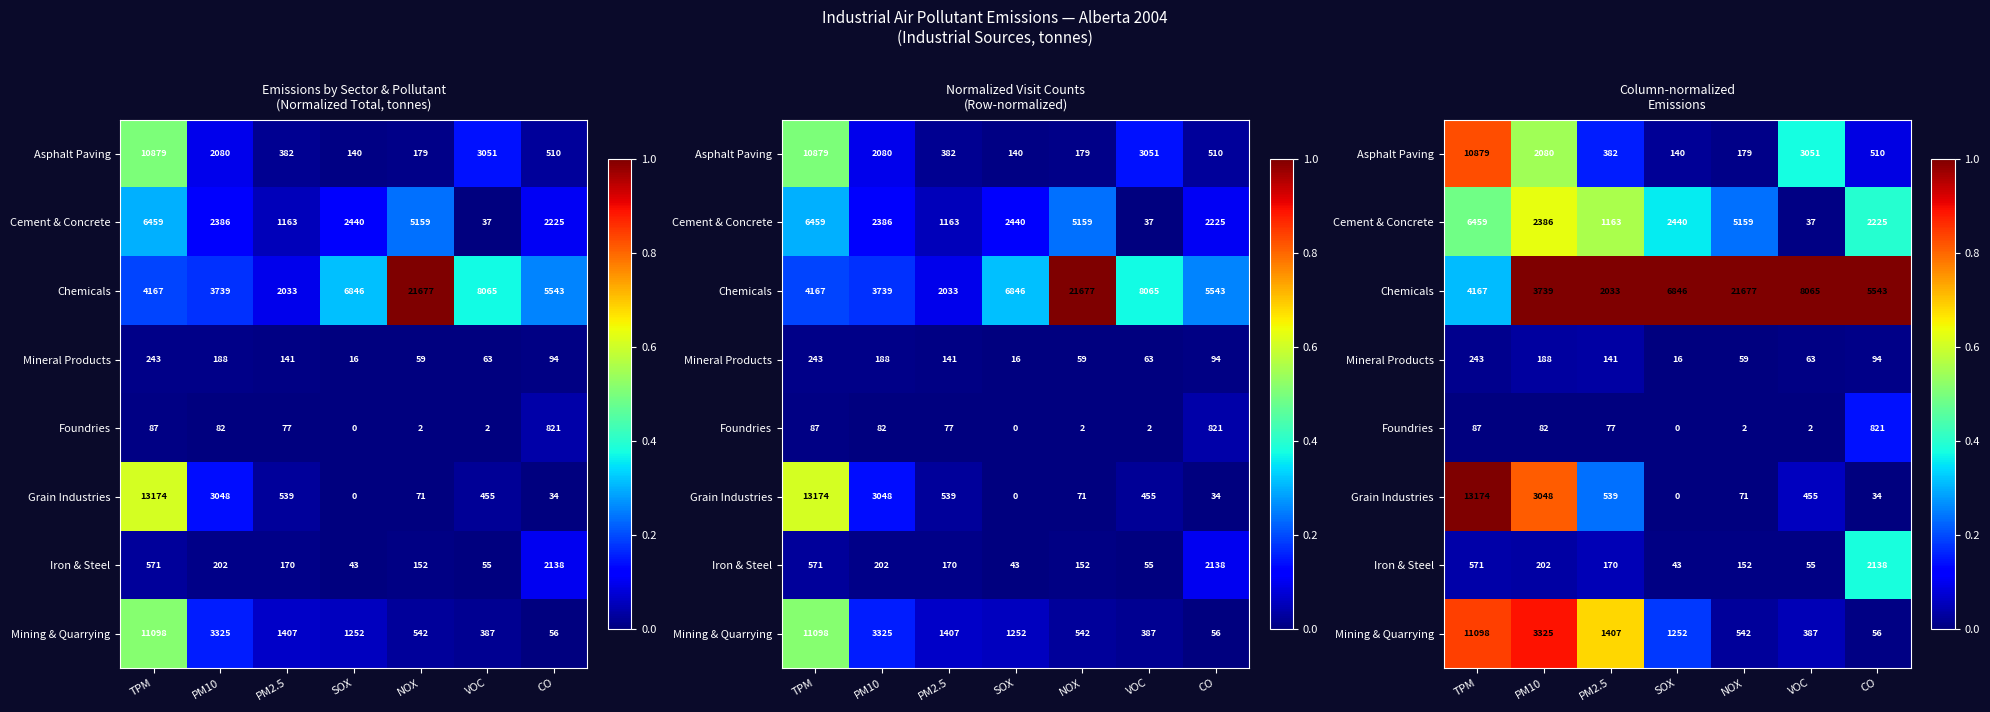

At how many categories does at least one series exceed 0?

7